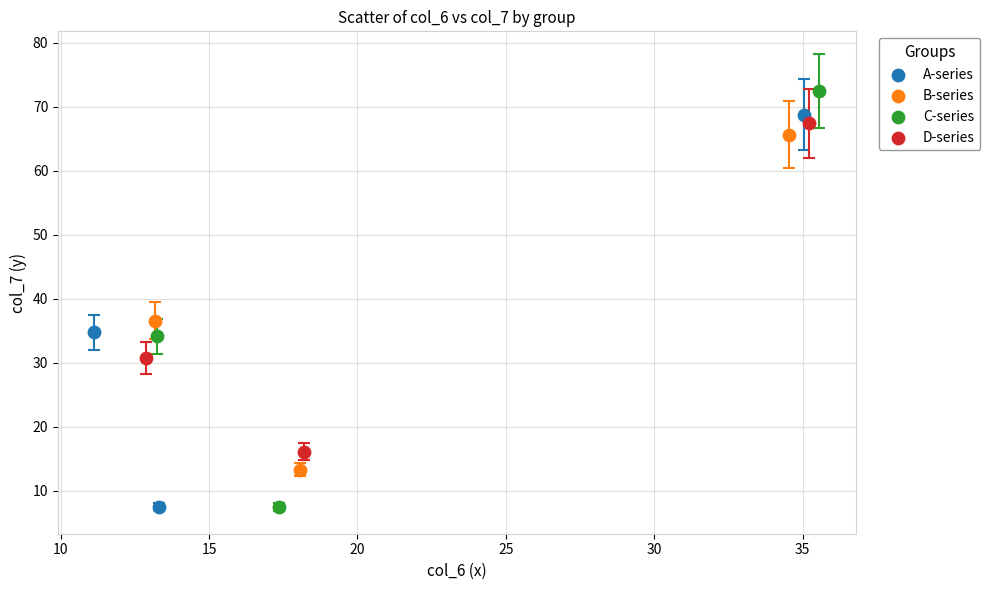

Which series reaches the maximum Y coordinate?

C-series